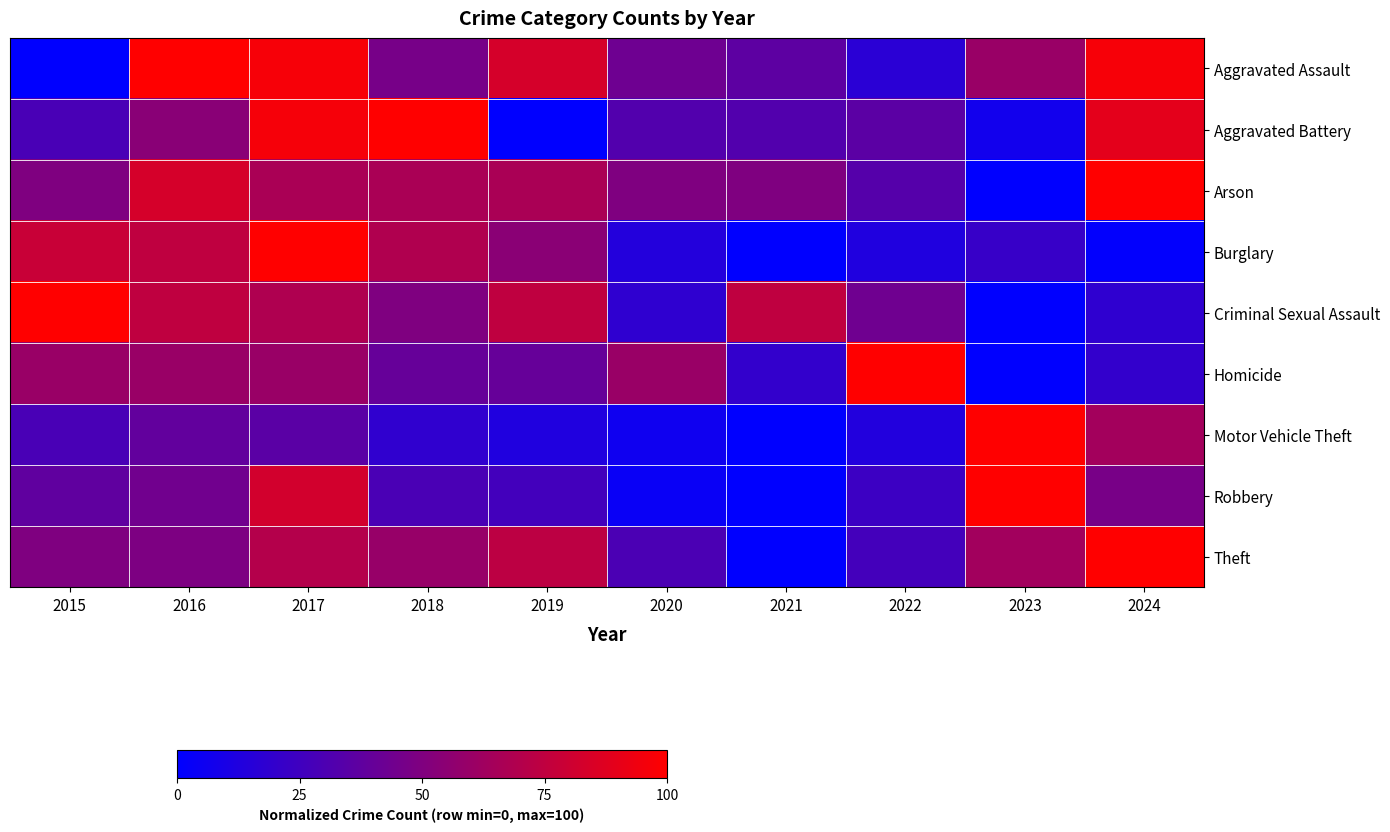

What is the spread (max minus min) of values at 2020?

56.2